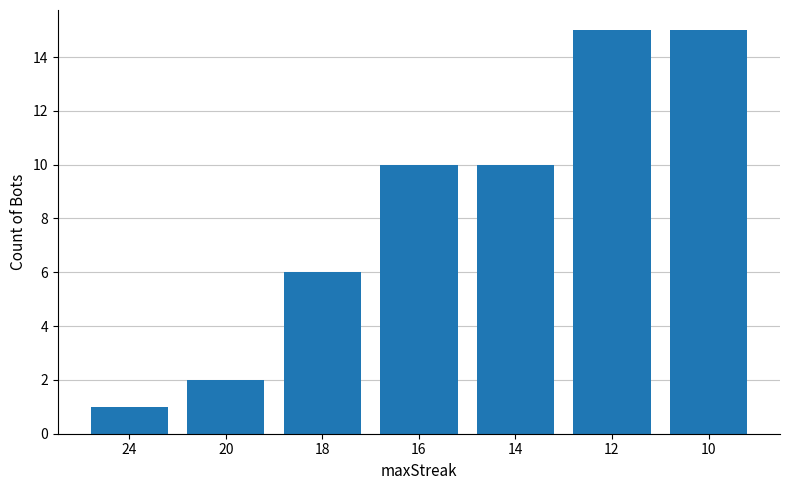

Which category has the lowest value across all series?

24